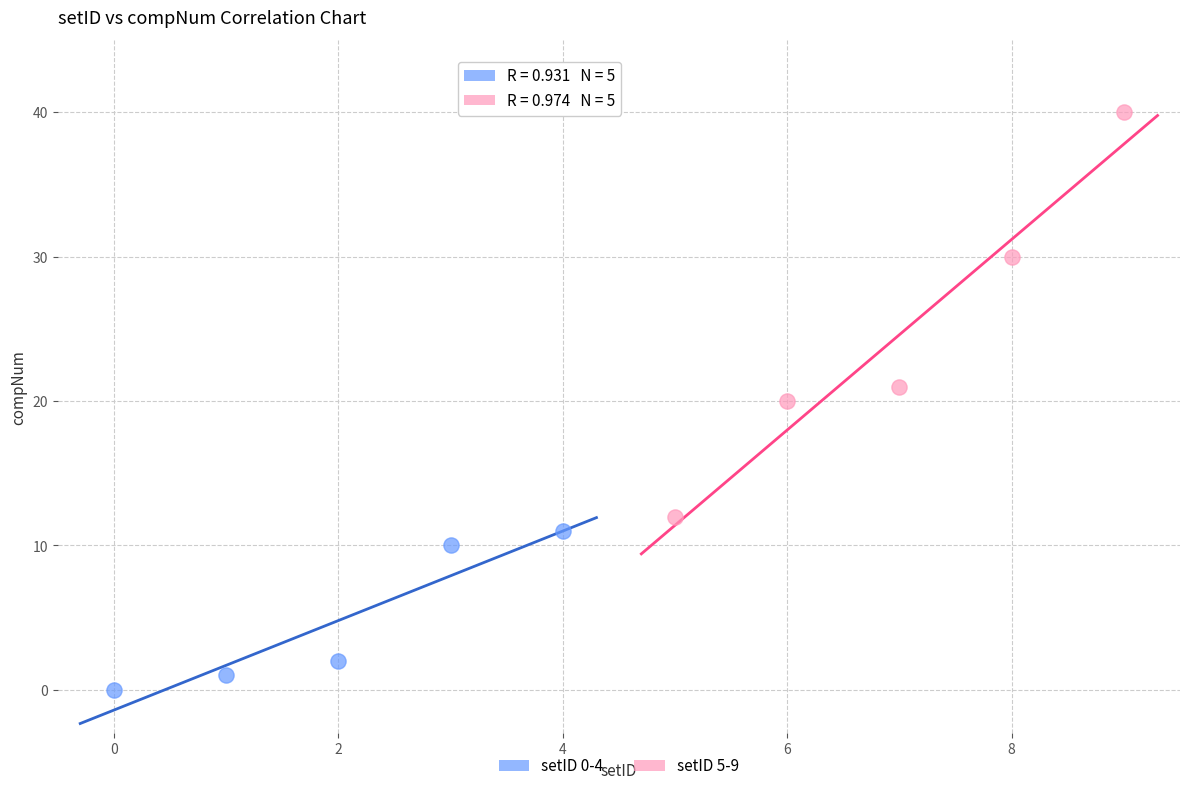

Which series has the widest spread of Y values?

setID 5-9